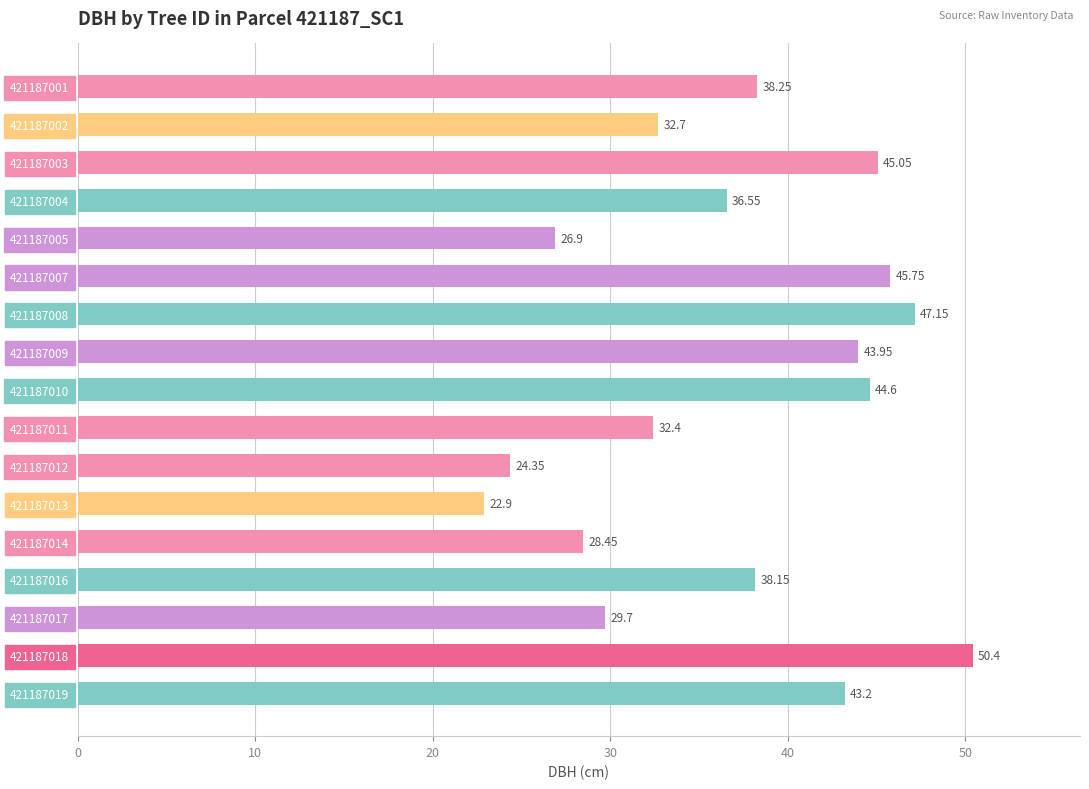

Which has a higher value, 421187003 or 421187008?

421187008